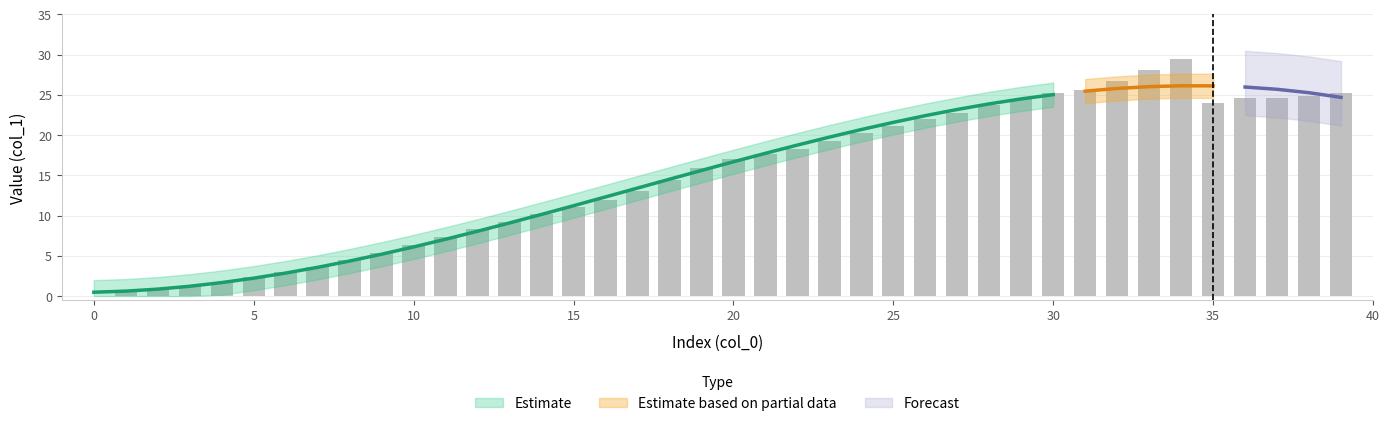

Is it true that the value at 30 is 25.2?

True